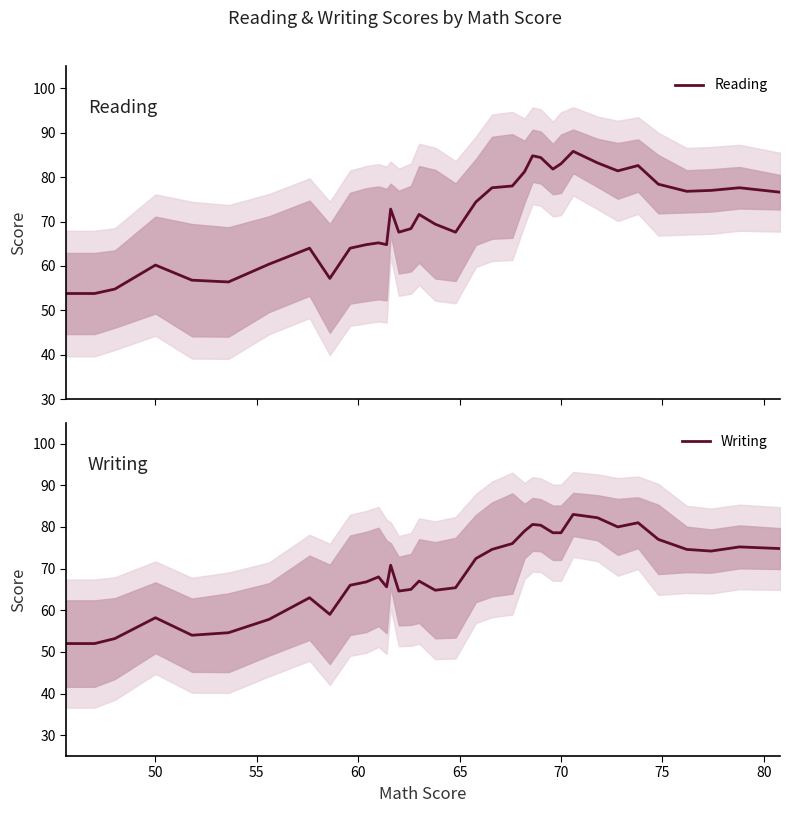

What are all the series names shown in the legend?

Reading, Writing